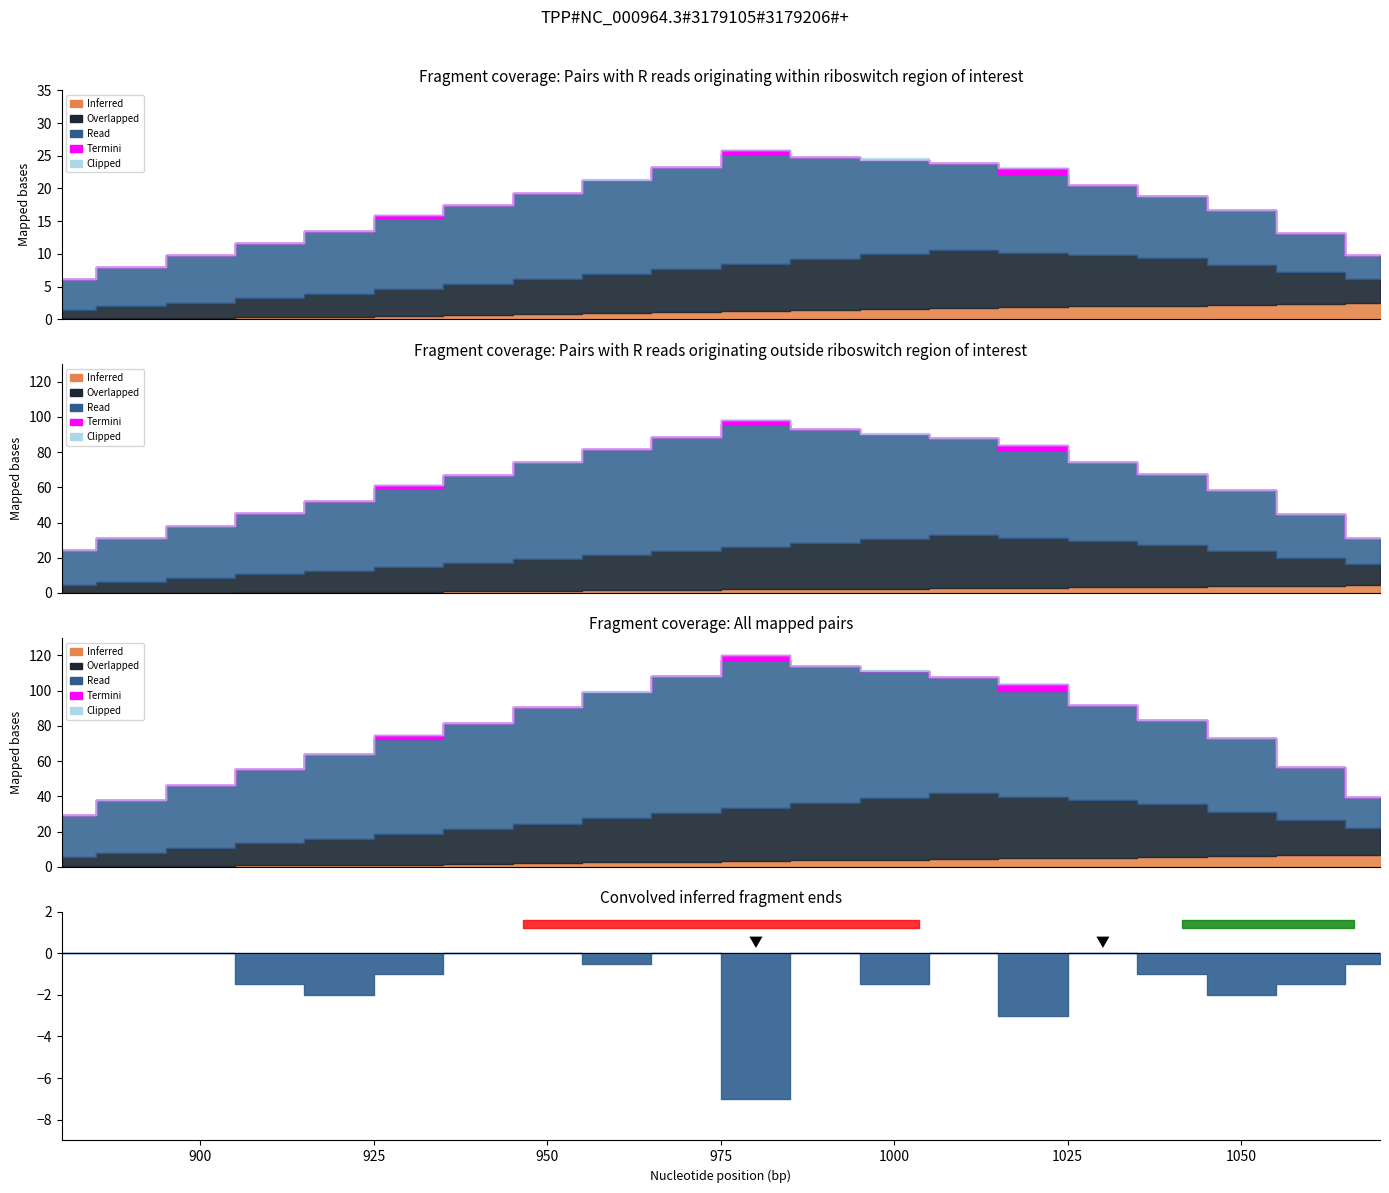

True or false: Overlapped has a value of 6.0 at 1070.

True